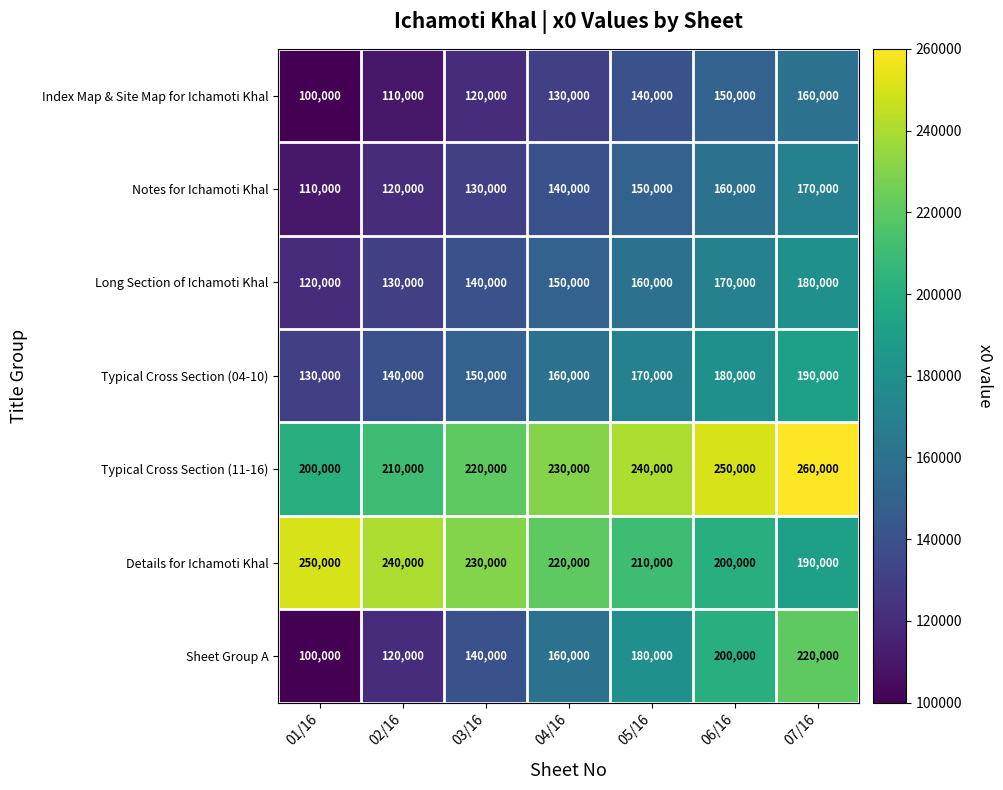

Rank the categories by Index Map & Site Map for Ichamoti Khal value from lowest to highest.

01/16, 02/16, 03/16, 04/16, 05/16, 06/16, 07/16